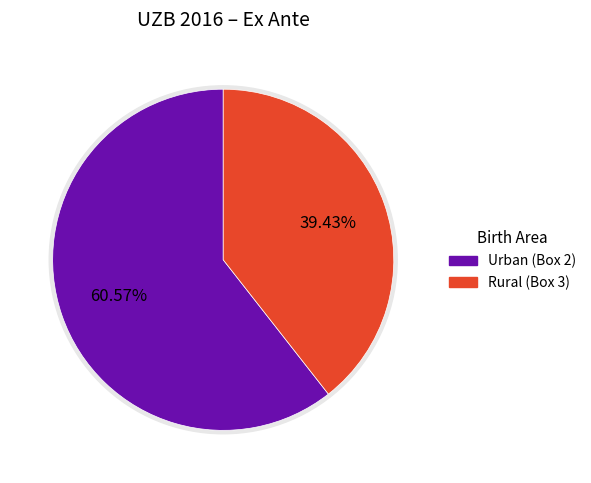

Is Urban (Box 2) the majority of the pie?

Yes